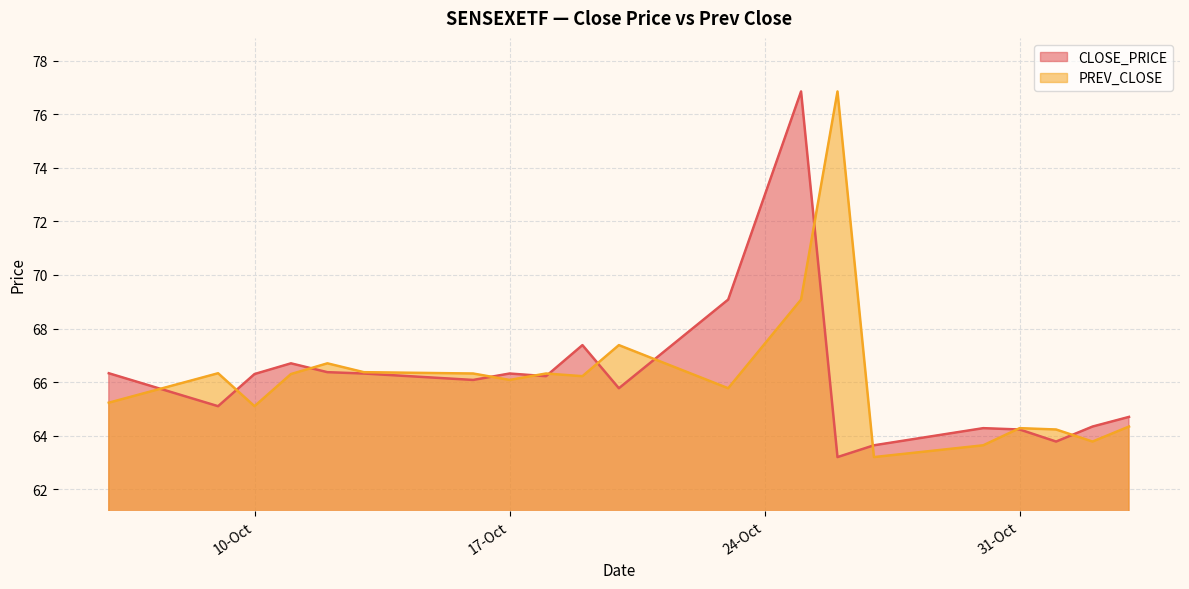

Reading right to left, what are all the values shown in this chart?

CLOSE_PRICE: 64.7	64.3	63.8	64.2	64.3	63.6	63.2	76.8	69.1	65.8	67.4	66.2	66.3	66.1	66.3	66.4	66.7	66.3	65.1	66.3
PREV_CLOSE: 64.3	63.8	64.2	64.3	63.6	63.2	76.8	69.1	65.8	67.4	66.2	66.3	66.1	66.3	66.4	66.7	66.3	65.1	66.3	65.2